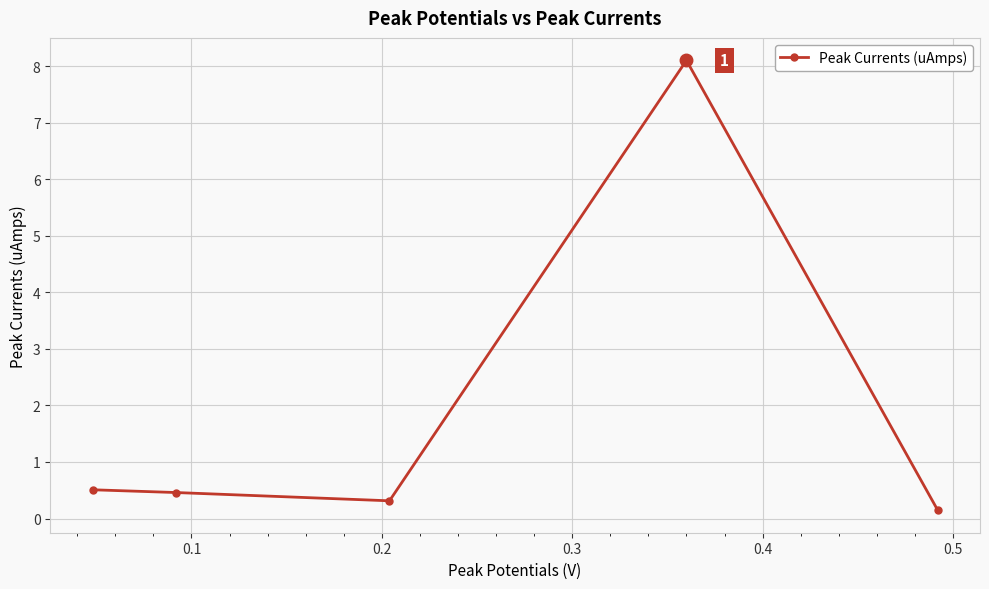

True or false: there are more than 2 points higher than both neighbors.

False